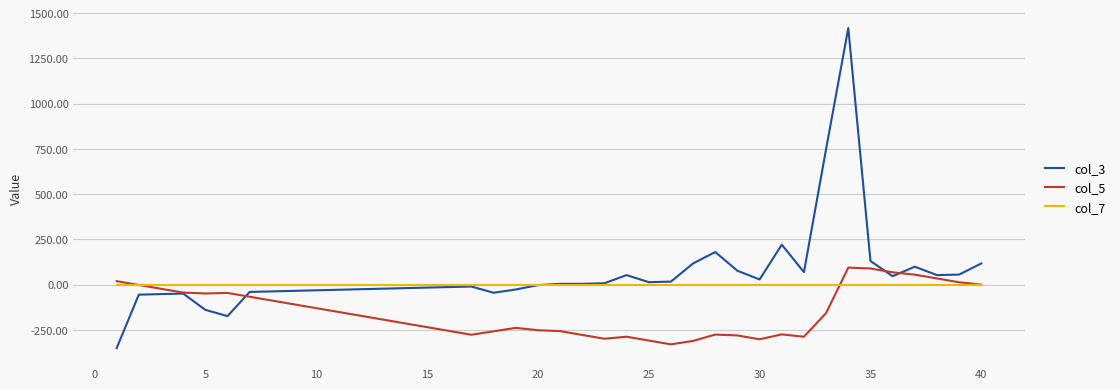

Which series has the largest range (max minus min)?

col_3